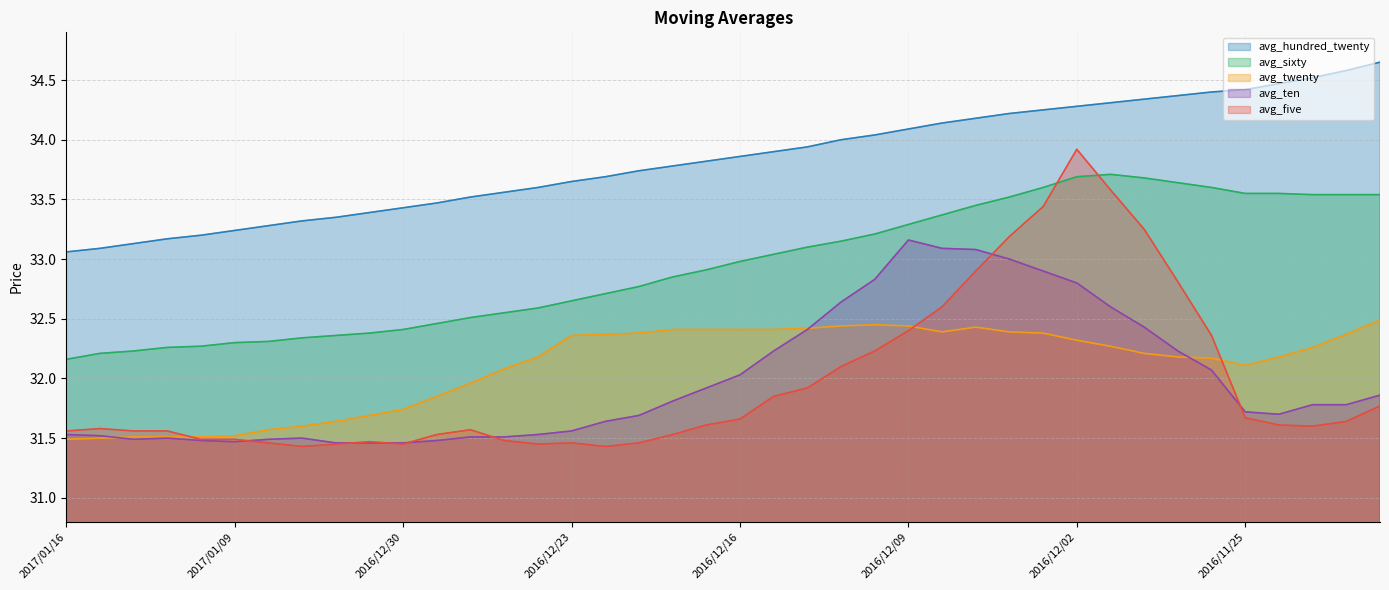

Reading right to left, extract all data points from this chart.

avg_five: 2016/11/21=31.8	2016/11/22=31.6	2016/11/23=31.6	2016/11/24=31.6	2016/11/25=31.7	2016/11/28=32.4	2016/11/29=32.8	2016/11/30=33.2	2016/12/01=33.6	2016/12/02=33.9	2016/12/05=33.4	2016/12/06=33.2	2016/12/07=32.9	2016/12/08=32.6	2016/12/09=32.4	2016/12/12=32.2	2016/12/13=32.1	2016/12/14=31.9	2016/12/15=31.9	2016/12/16=31.7	2016/12/19=31.6	2016/12/20=31.5	2016/12/21=31.5	2016/12/22=31.4	2016/12/23=31.5	2016/12/26=31.4	2016/12/27=31.5	2016/12/28=31.6	2016/12/29=31.5	2016/12/30=31.4	2017/01/03=31.5	2017/01/04=31.4	2017/01/05=31.4	2017/01/06=31.5	2017/01/09=31.5	2017/01/10=31.5	2017/01/11=31.6	2017/01/12=31.6	2017/01/13=31.6	2017/01/16=31.6
avg_hundred_twenty: 2016/11/21=34.6	2016/11/22=34.6	2016/11/23=34.5	2016/11/24=34.5	2016/11/25=34.4	2016/11/28=34.4	2016/11/29=34.4	2016/11/30=34.3	2016/12/01=34.3	2016/12/02=34.3	2016/12/05=34.2	2016/12/06=34.2	2016/12/07=34.2	2016/12/08=34.1	2016/12/09=34.1	2016/12/12=34.0	2016/12/13=34.0	2016/12/14=33.9	2016/12/15=33.9	2016/12/16=33.9	2016/12/19=33.8	2016/12/20=33.8	2016/12/21=33.7	2016/12/22=33.7	2016/12/23=33.6	2016/12/26=33.6	2016/12/27=33.6	2016/12/28=33.5	2016/12/29=33.5	2016/12/30=33.4	2017/01/03=33.4	2017/01/04=33.4	2017/01/05=33.3	2017/01/06=33.3	2017/01/09=33.2	2017/01/10=33.2	2017/01/11=33.2	2017/01/12=33.1	2017/01/13=33.1	2017/01/16=33.1
avg_twenty: 2016/11/21=32.5	2016/11/22=32.4	2016/11/23=32.3	2016/11/24=32.2	2016/11/25=32.1	2016/11/28=32.2	2016/11/29=32.2	2016/11/30=32.2	2016/12/01=32.3	2016/12/02=32.3	2016/12/05=32.4	2016/12/06=32.4	2016/12/07=32.4	2016/12/08=32.4	2016/12/09=32.4	2016/12/12=32.5	2016/12/13=32.4	2016/12/14=32.4	2016/12/15=32.4	2016/12/16=32.4	2016/12/19=32.4	2016/12/20=32.4	2016/12/21=32.4	2016/12/22=32.4	2016/12/23=32.4	2016/12/26=32.2	2016/12/27=32.1	2016/12/28=32.0	2016/12/29=31.9	2016/12/30=31.7	2017/01/03=31.7	2017/01/04=31.6	2017/01/05=31.6	2017/01/06=31.6	2017/01/09=31.5	2017/01/10=31.5	2017/01/11=31.5	2017/01/12=31.5	2017/01/13=31.5	2017/01/16=31.5
avg_sixty: 2016/11/21=33.5	2016/11/22=33.5	2016/11/23=33.5	2016/11/24=33.5	2016/11/25=33.5	2016/11/28=33.6	2016/11/29=33.6	2016/11/30=33.7	2016/12/01=33.7	2016/12/02=33.7	2016/12/05=33.6	2016/12/06=33.5	2016/12/07=33.5	2016/12/08=33.4	2016/12/09=33.3	2016/12/12=33.2	2016/12/13=33.1	2016/12/14=33.1	2016/12/15=33.0	2016/12/16=33.0	2016/12/19=32.9	2016/12/20=32.9	2016/12/21=32.8	2016/12/22=32.7	2016/12/23=32.6	2016/12/26=32.6	2016/12/27=32.5	2016/12/28=32.5	2016/12/29=32.5	2016/12/30=32.4	2017/01/03=32.4	2017/01/04=32.4	2017/01/05=32.3	2017/01/06=32.3	2017/01/09=32.3	2017/01/10=32.3	2017/01/11=32.3	2017/01/12=32.2	2017/01/13=32.2	2017/01/16=32.2
avg_ten: 2016/11/21=31.9	2016/11/22=31.8	2016/11/23=31.8	2016/11/24=31.7	2016/11/25=31.7	2016/11/28=32.1	2016/11/29=32.2	2016/11/30=32.4	2016/12/01=32.6	2016/12/02=32.8	2016/12/05=32.9	2016/12/06=33.0	2016/12/07=33.1	2016/12/08=33.1	2016/12/09=33.2	2016/12/12=32.8	2016/12/13=32.6	2016/12/14=32.4	2016/12/15=32.2	2016/12/16=32.0	2016/12/19=31.9	2016/12/20=31.8	2016/12/21=31.7	2016/12/22=31.6	2016/12/23=31.6	2016/12/26=31.5	2016/12/27=31.5	2016/12/28=31.5	2016/12/29=31.5	2016/12/30=31.5	2017/01/03=31.5	2017/01/04=31.5	2017/01/05=31.5	2017/01/06=31.5	2017/01/09=31.5	2017/01/10=31.5	2017/01/11=31.5	2017/01/12=31.5	2017/01/13=31.5	2017/01/16=31.5